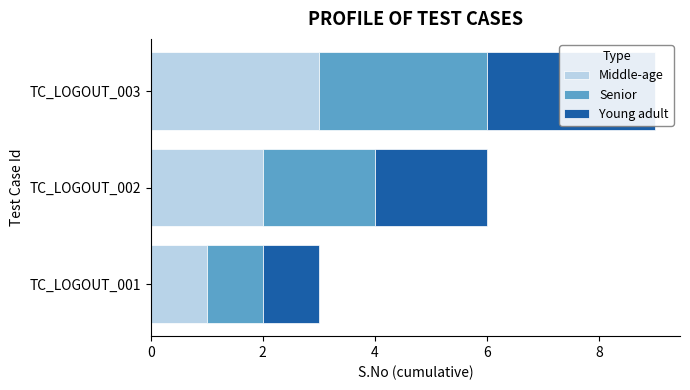

Which series changed the most between TC_LOGOUT_002 and TC_LOGOUT_003?

Middle-age